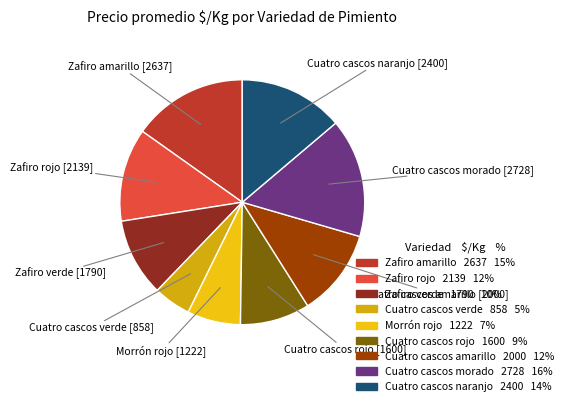

How many slices are in this pie chart?

9